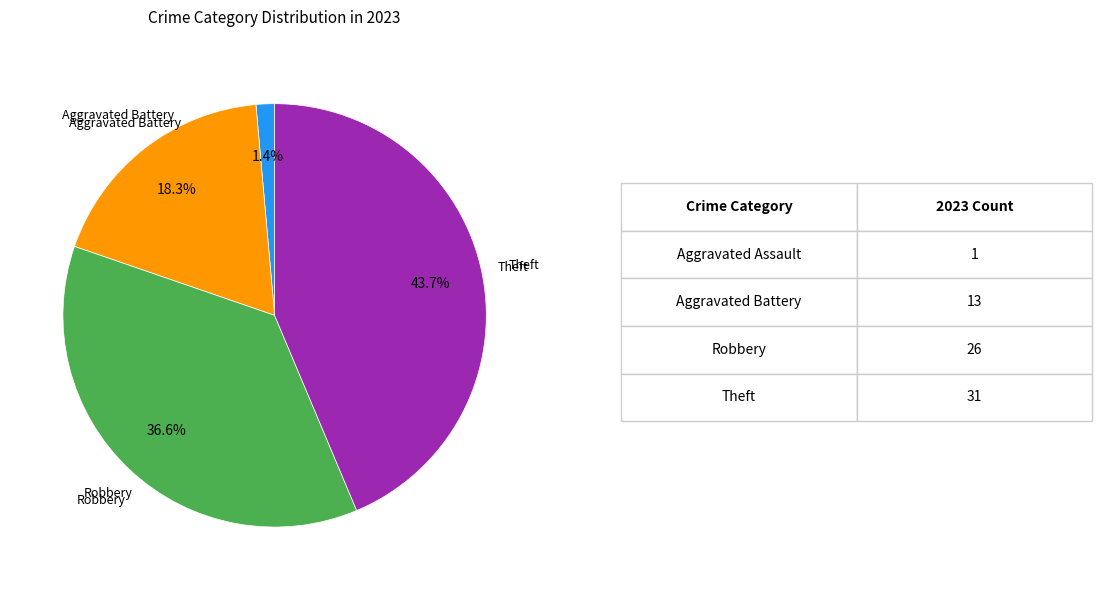

Is there any slice that represents more than half of the pie?

No